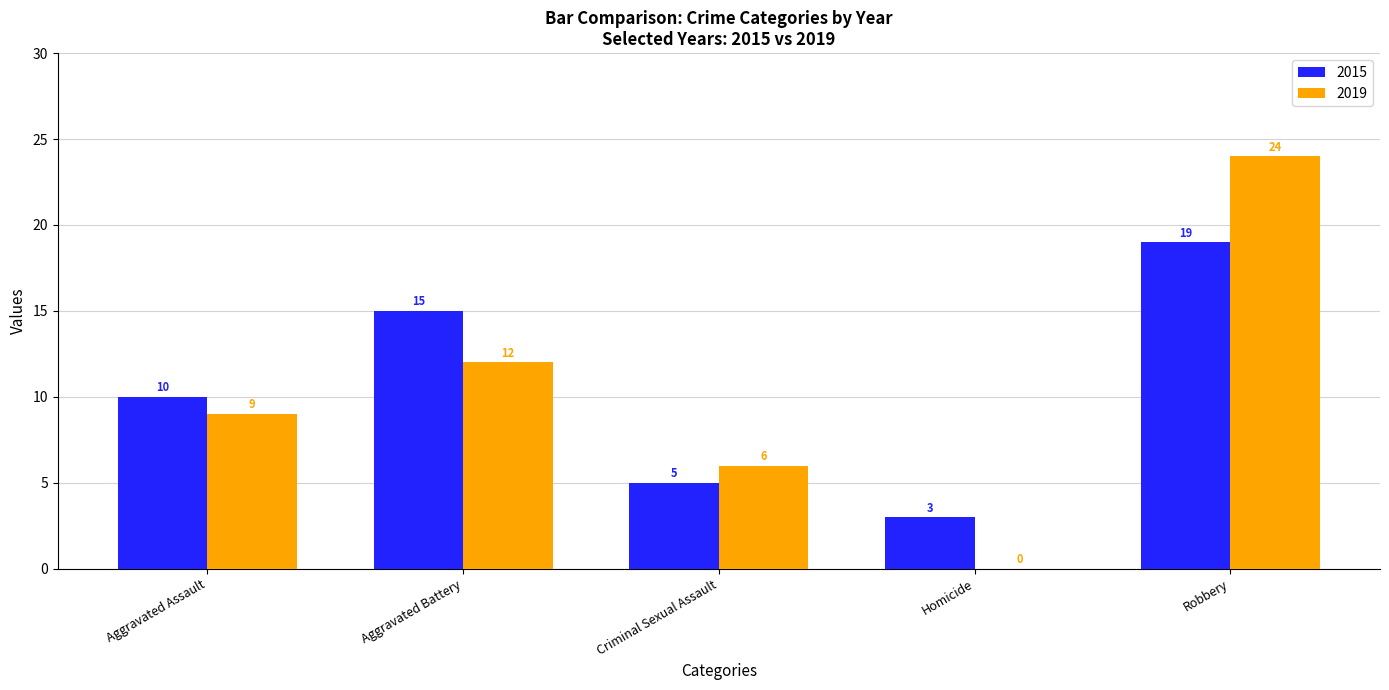

Is it true that 2019 equals 4 at Criminal Sexual Assault?

False